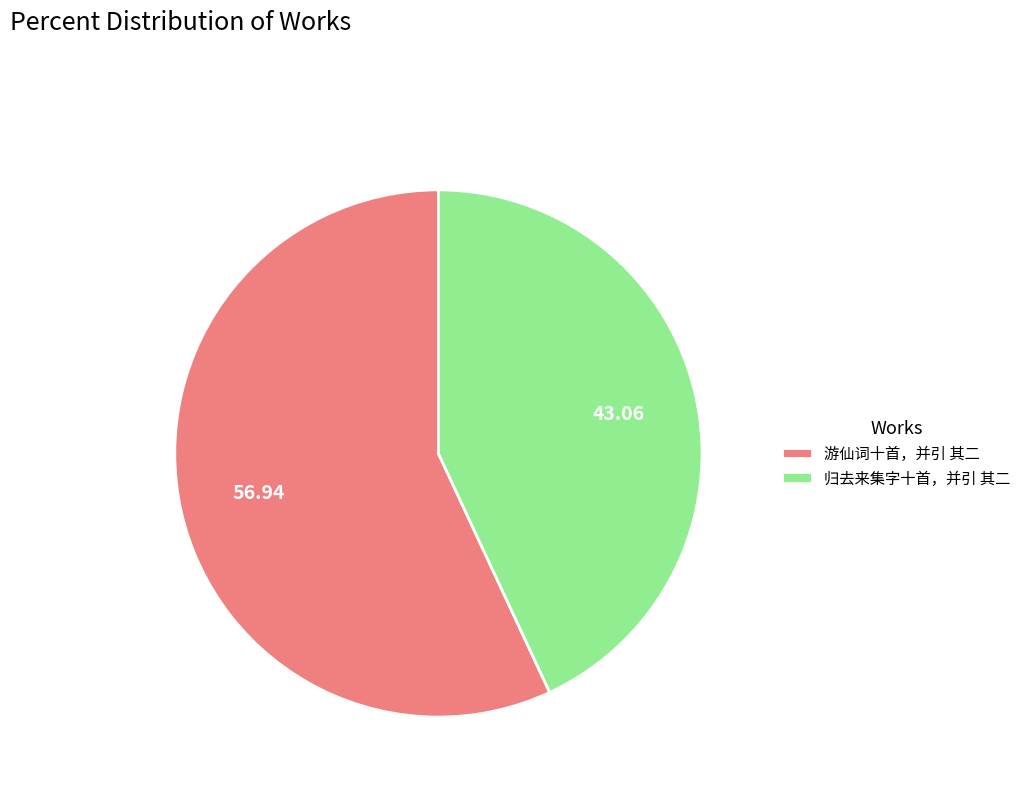

How many slices are in this pie chart?

2